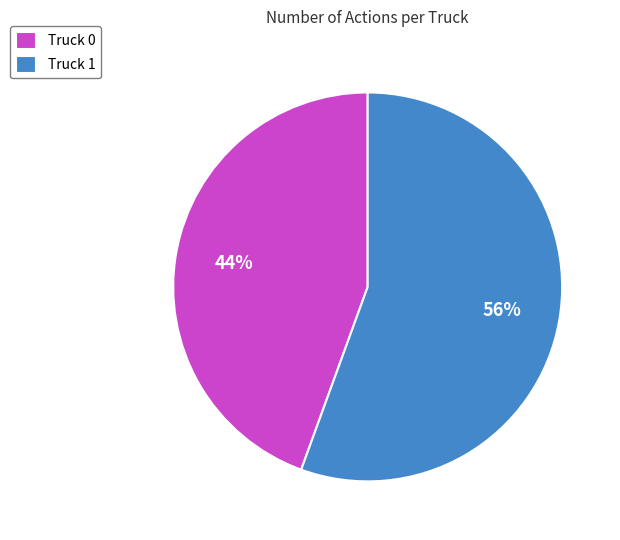

What is the smallest slice in the pie chart?

Truck 0